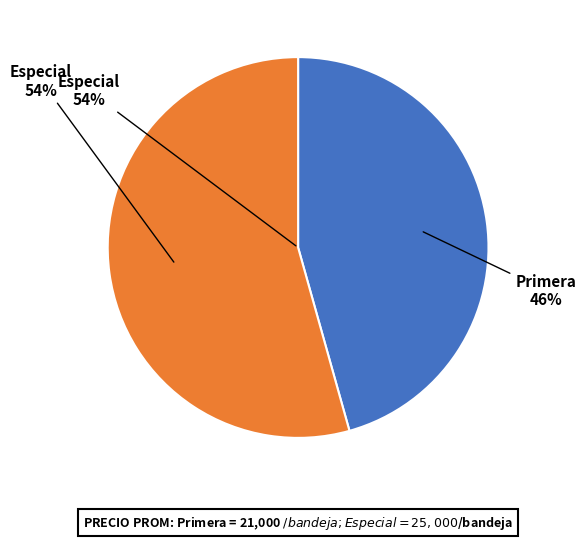

Which category has the smallest portion of the pie?

Primera